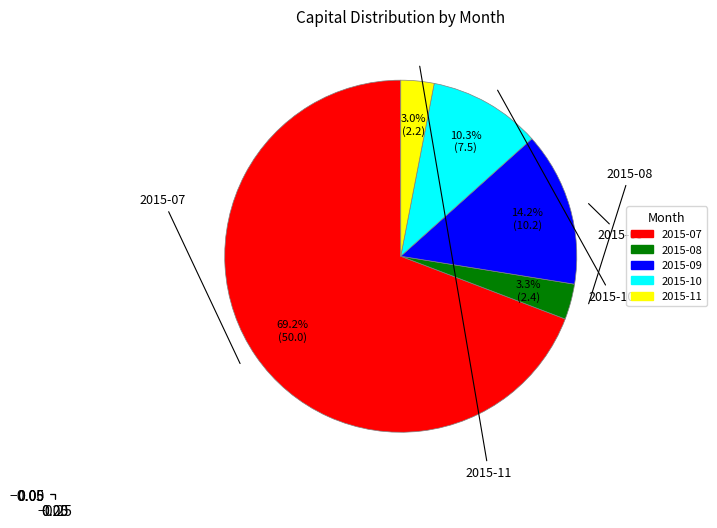

The 2015-07 slice represents 69% of the pie. True or false?

True